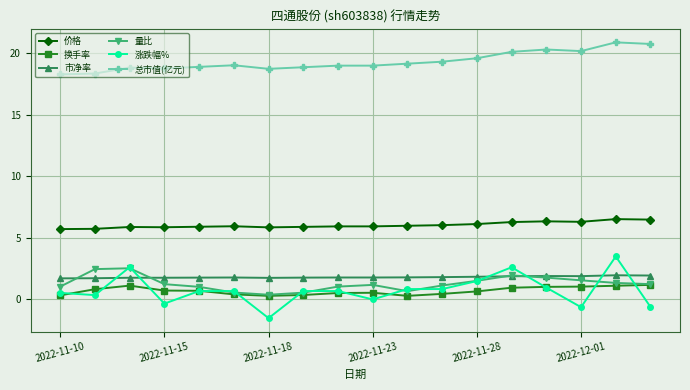

What is the maximum value shown in the chart?

20.9